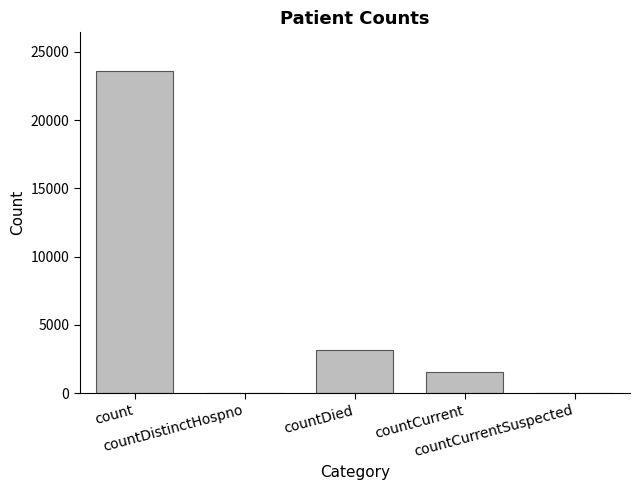

What is the change in value from count to countCurrent?

-22070